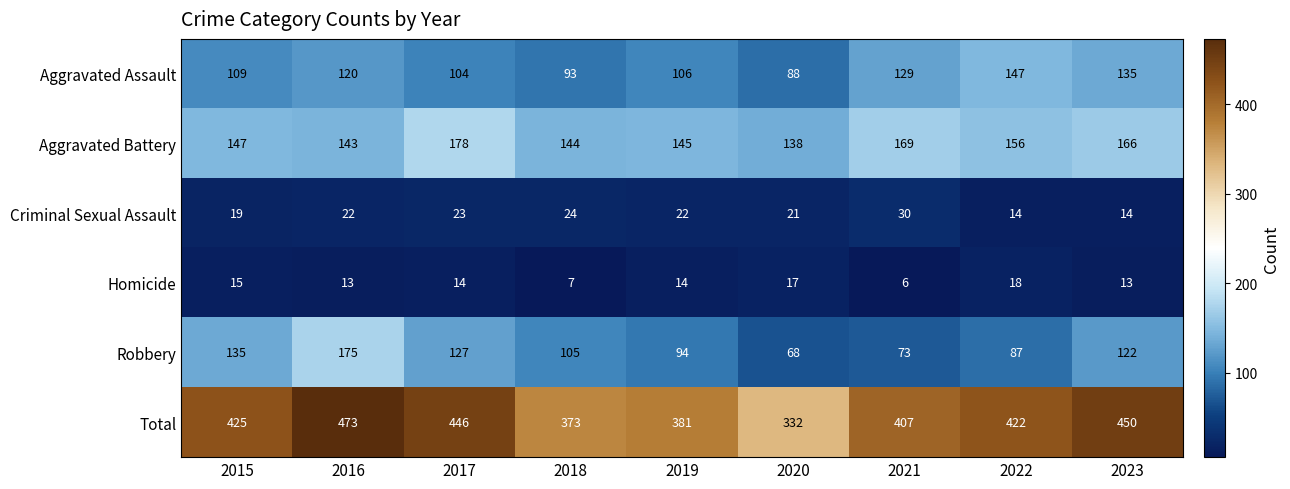

Count the number of categories in the chart.

9